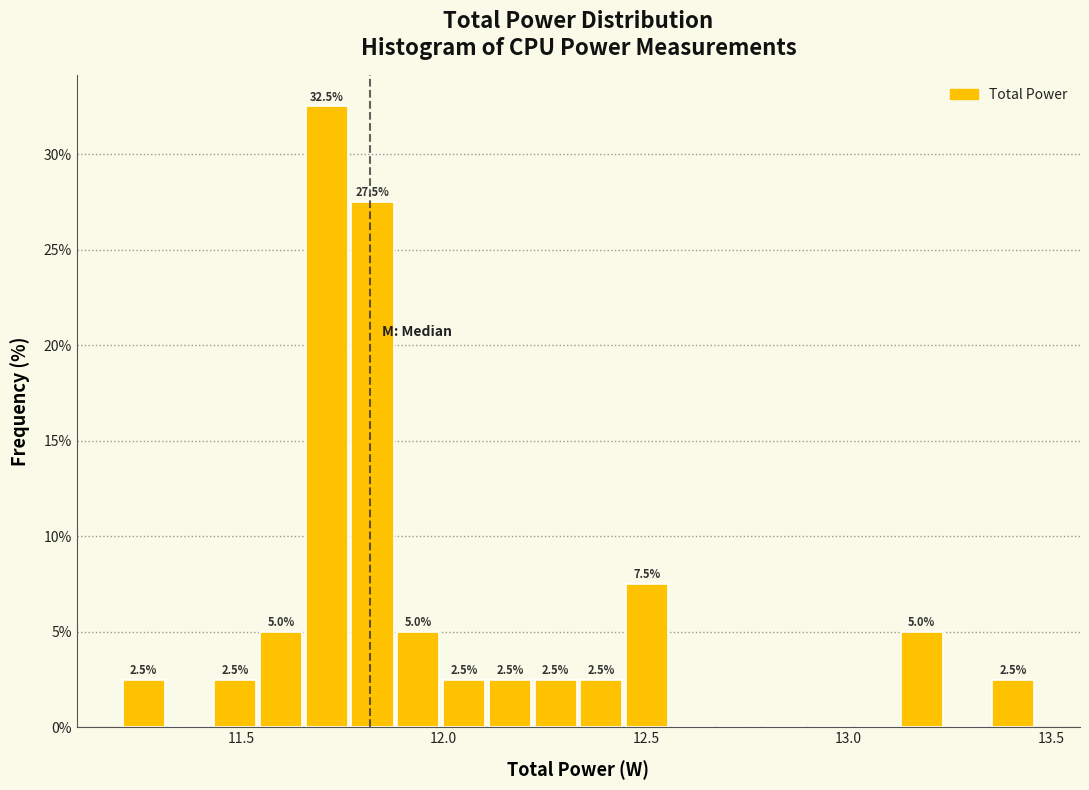

Read against the x-axis, roughly where is the centre of the tallest bar?

11.70